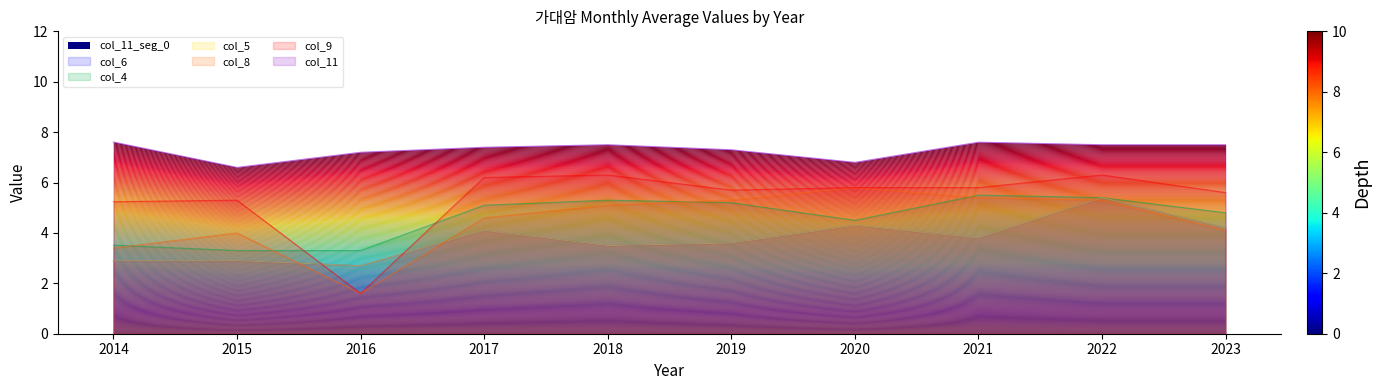

Reading left to right, transcribe all the data shown in this chart.

col_6: 2014=2.9	2015=2.9	2016=2.7	2017=4.1	2018=3.5	2019=3.6	2020=4.3	2021=3.8	2022=5.4	2023=4.2
col_4: 2014=3.5	2015=3.3	2016=3.3	2017=5.1	2018=5.3	2019=5.2	2020=4.5	2021=5.5	2022=5.4	2023=4.8
col_5: 2014=2.9	2015=2.9	2016=2.7	2017=4.1	2018=3.5	2019=3.6	2020=4.3	2021=3.8	2022=5.4	2023=4.2
col_8: 2014=3.4	2015=4.0	2016=1.6	2017=4.6	2018=5.1	2019=5.3	2020=5.8	2021=5.4	2022=5.3	2023=4.1
col_9: 2014=5.2	2015=5.3	2016=1.6	2017=6.2	2018=6.3	2019=5.7	2020=5.8	2021=5.8	2022=6.3	2023=5.6
col_11: 2014=7.6	2015=6.6	2016=7.2	2017=7.4	2018=7.5	2019=7.3	2020=6.8	2021=7.6	2022=7.5	2023=7.5